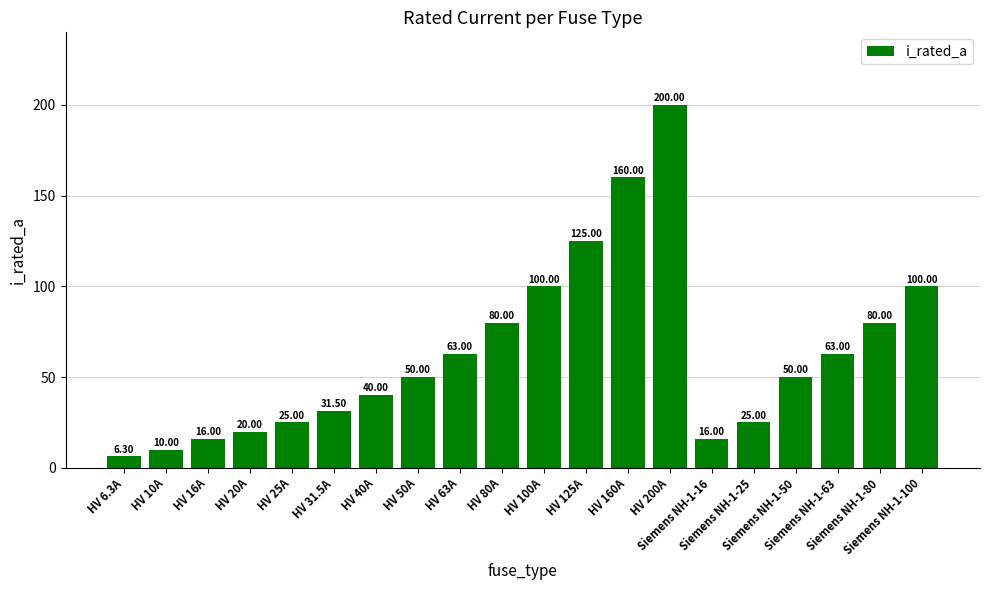

What is the sum of all values?

1260.8